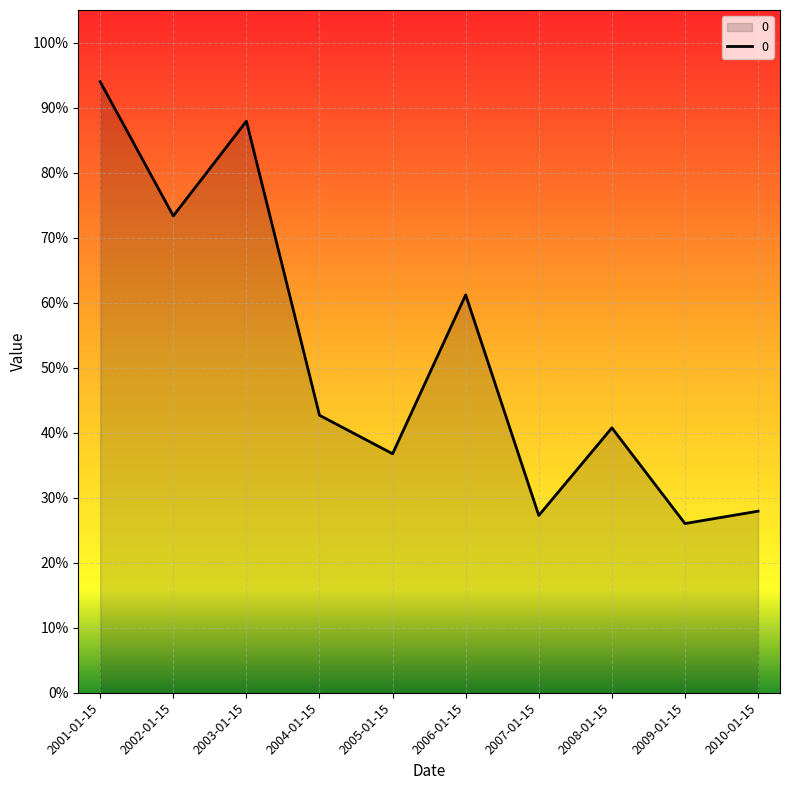

At which category does the data reach its first local peak?

2003-01-15